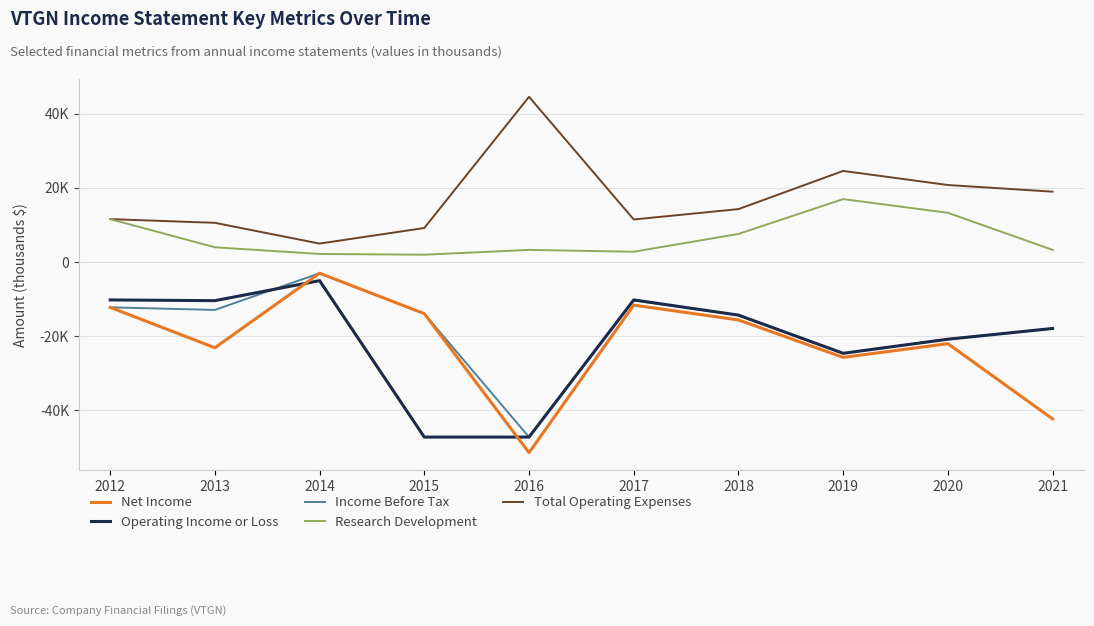

At which label is Operating Income or Loss closest to -26100?

2019